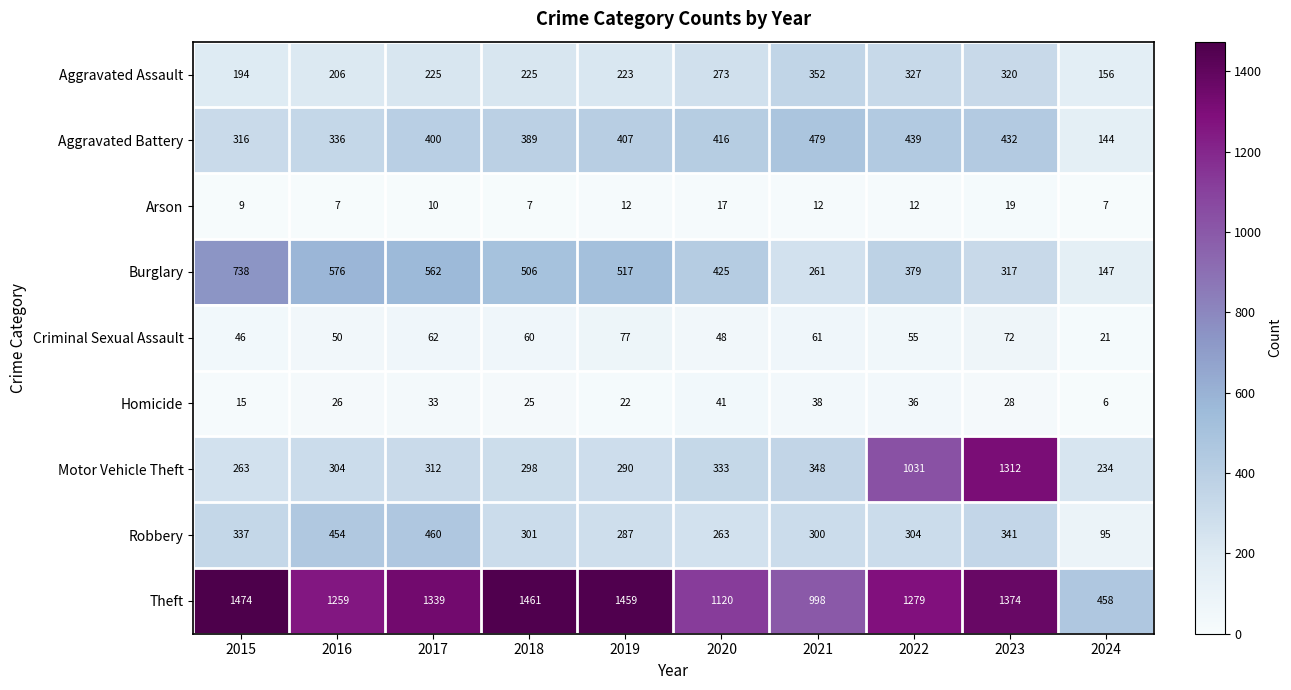

What is the approximate value of Burglary at 2021, to the nearest 10?

260